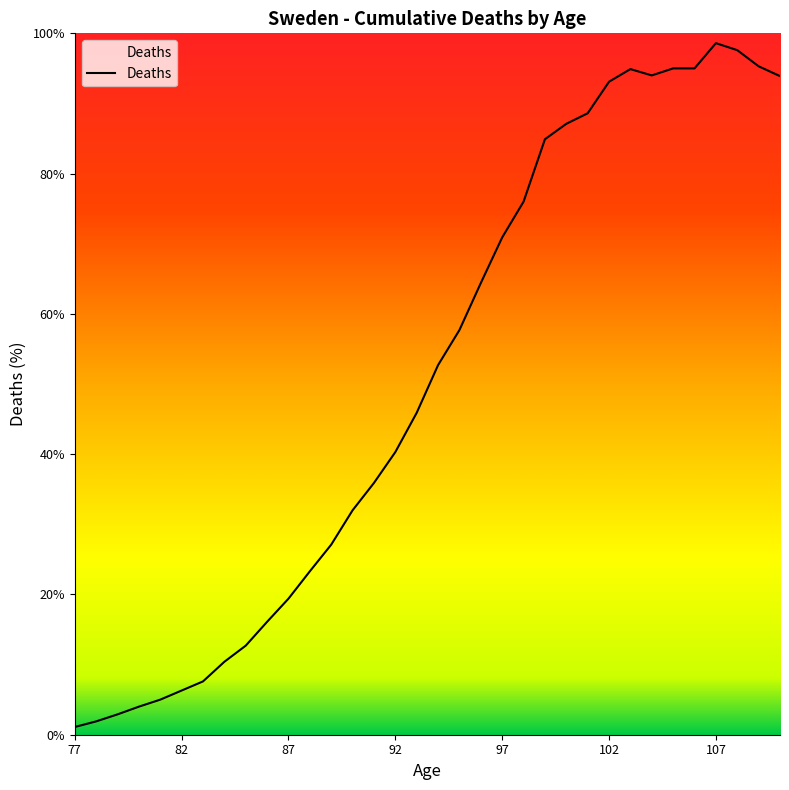

What is the greatest value displayed?

98.6